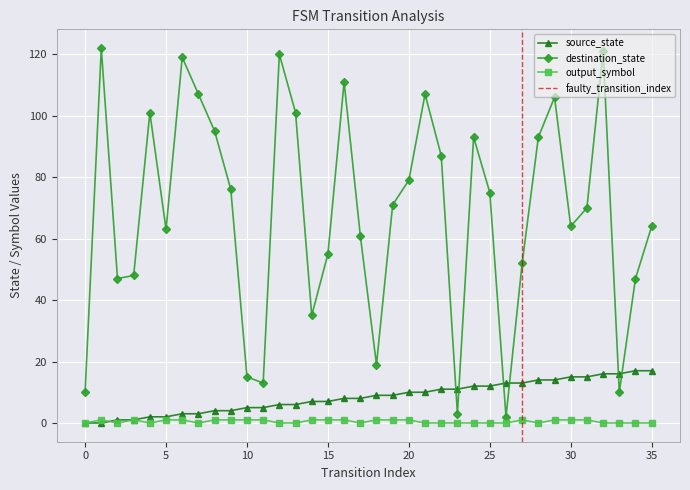

True or false: destination_state and output_symbol intersect in this chart.

False